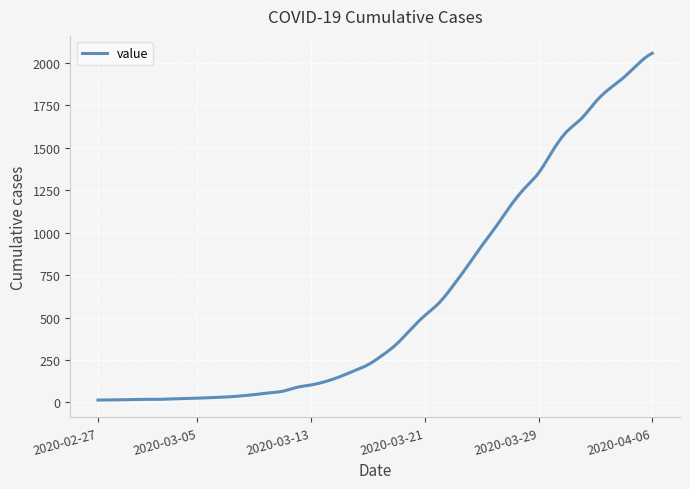

Reading left to right, what are all the values shown in this chart?

2020-02-27=14	2020-02-28=15	2020-02-29=16	2020-03-01=18	2020-03-02=18	2020-03-03=20	2020-03-04=23	2020-03-05=25	2020-03-06=29	2020-03-07=32	2020-03-08=38	2020-03-09=46	2020-03-10=56	2020-03-11=66	2020-03-12=89	2020-03-13=103	2020-03-14=123	2020-03-15=151	2020-03-16=185	2020-03-17=222	2020-03-18=277	2020-03-19=343	2020-03-20=430	2020-03-21=512	2020-03-22=586	2020-03-23=689	2020-03-24=803	2020-03-25=922	2020-03-26=1035	2020-03-27=1155	2020-03-28=1259	2020-03-29=1351	2020-03-30=1483	2020-03-31=1596	2020-04-01=1670	2020-04-02=1769	2020-04-03=1848	2020-04-04=1914	2020-04-05=1993	2020-04-06=2056